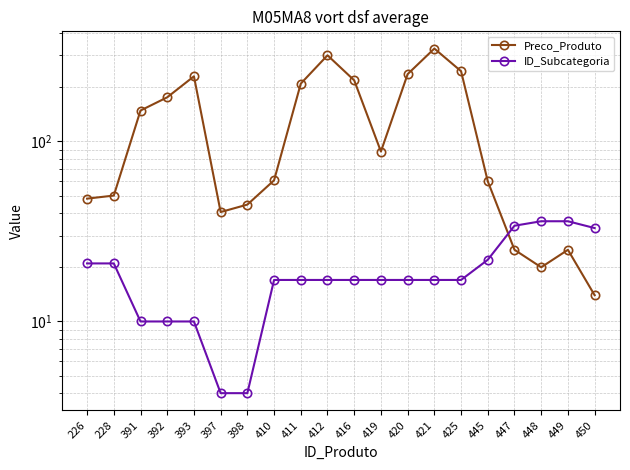

Reading right to left, what are all the values shown in this chart?

Preco_Produto: 14.0	25.0	20.0	25.0	60.0	245.0	327.2	236.0	87.7	218.0	300.2	209.0	60.7	44.5	40.5	229.5	175.5	148.2	50.0	48.1
ID_Subcategoria: 33.0	36.0	36.0	34.0	22.0	17.0	17.0	17.0	17.0	17.0	17.0	17.0	17.0	4.0	4.0	10.0	10.0	10.0	21.0	21.0